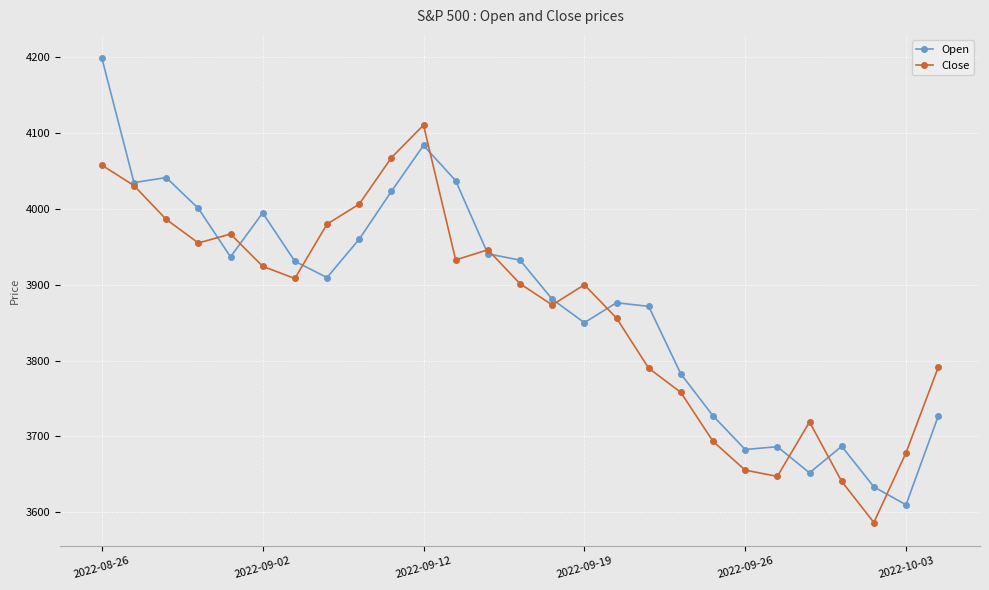

What is the minimum value for Open?

3609.8